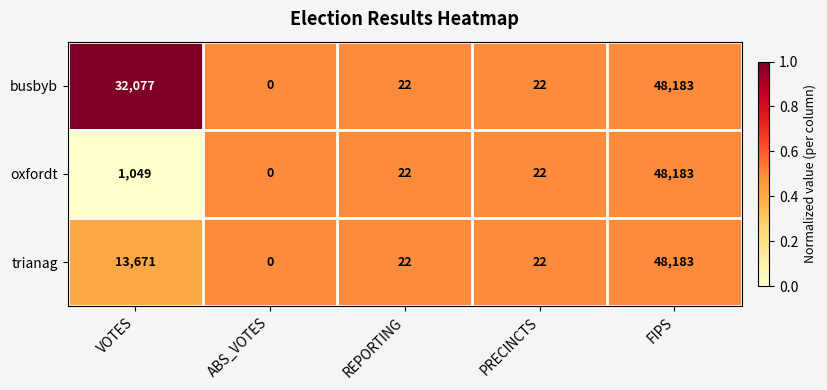

At which category is the sum across all series the highest?

FIPS